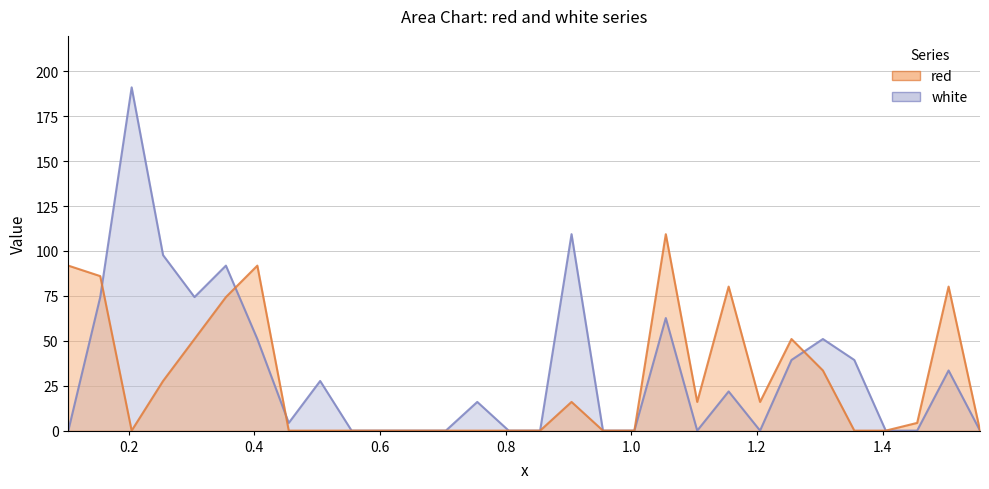

Which series has the largest range (max minus min)?

white